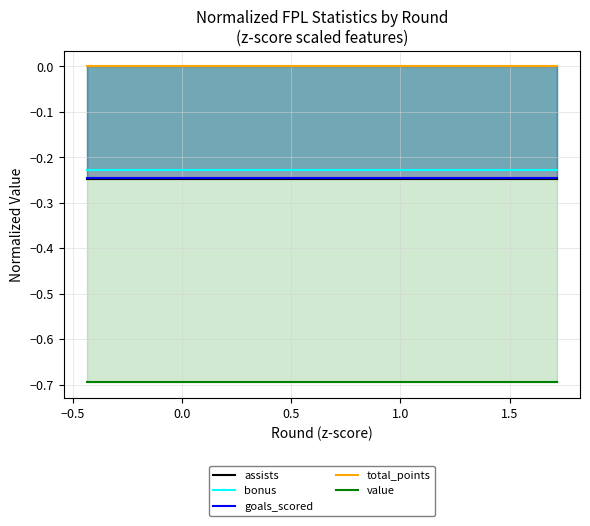

True or false: value and goals_scored cross at least once.

False